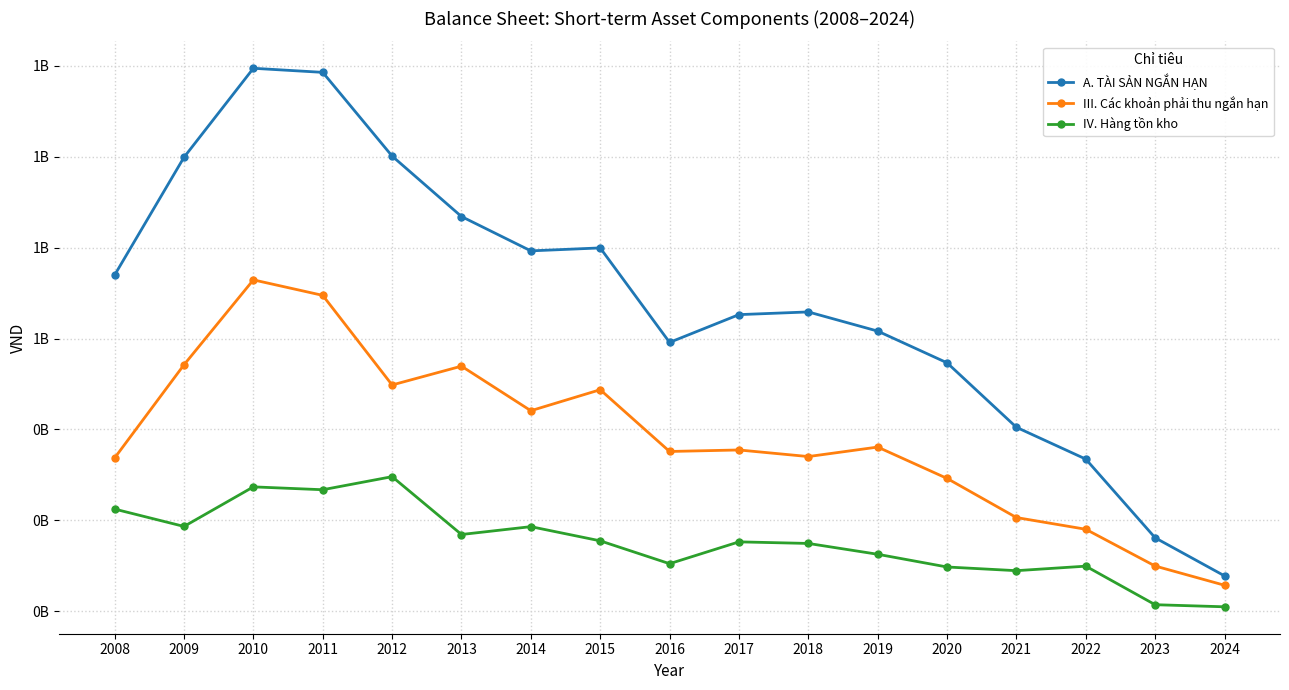

Where is the first local minimum for A. TÀI SẢN NGẮN HẠN?

2014